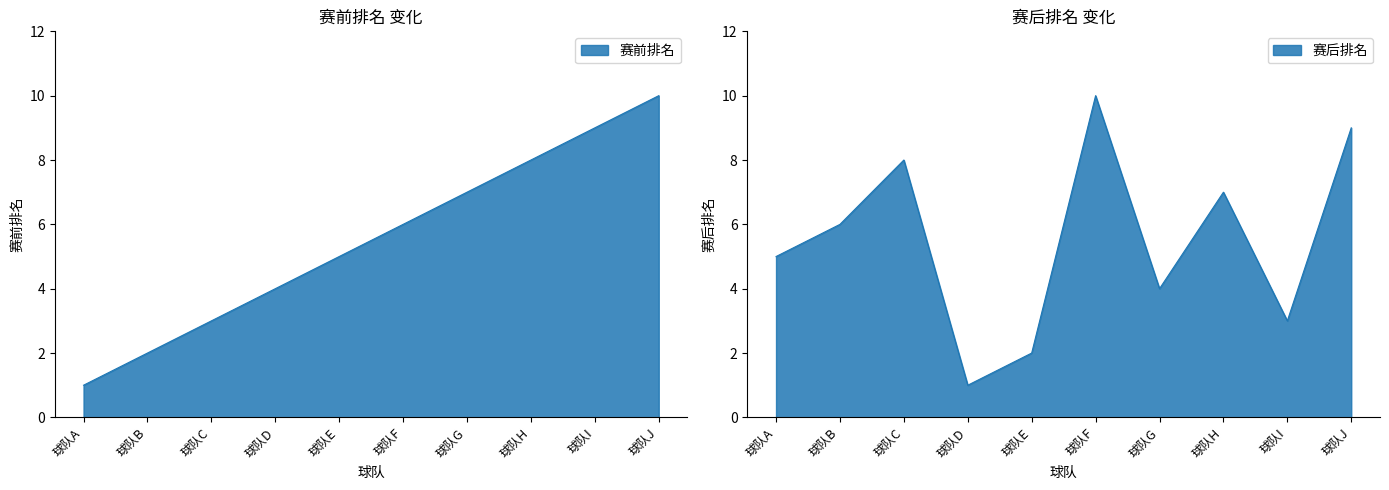

What is the difference between the highest and lowest values at 球队H?

1